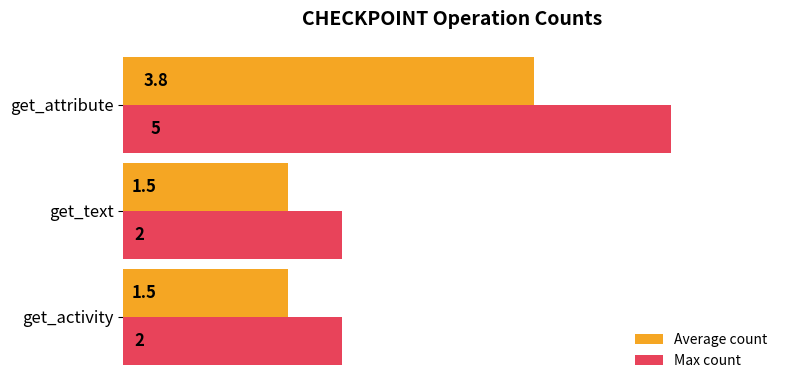

At get_attribute, list the series in order from smallest to largest.

Average count, Max count